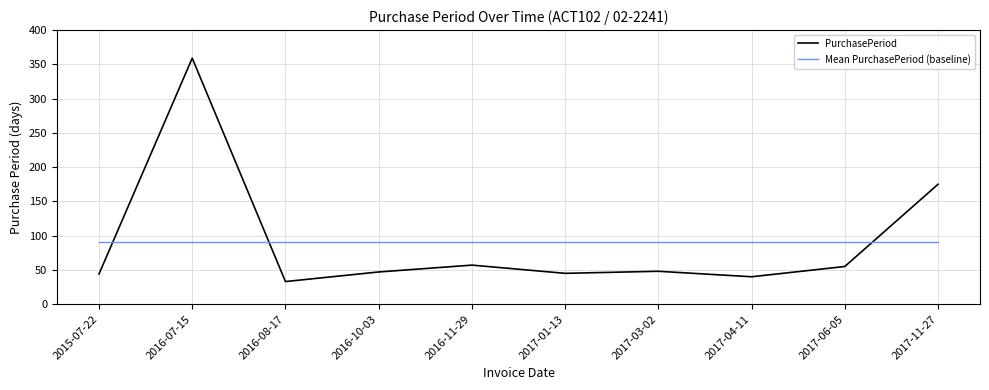

Which series changed the most between 2016-10-03 and 2017-11-27?

PurchasePeriod